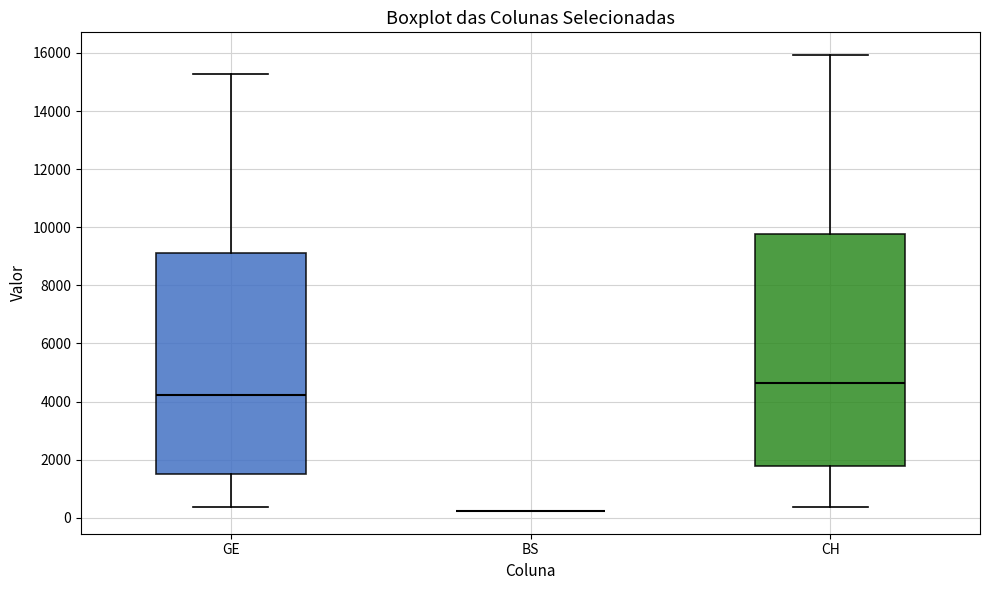

Which box is the tallest, from its lower edge to its upper edge?

CH